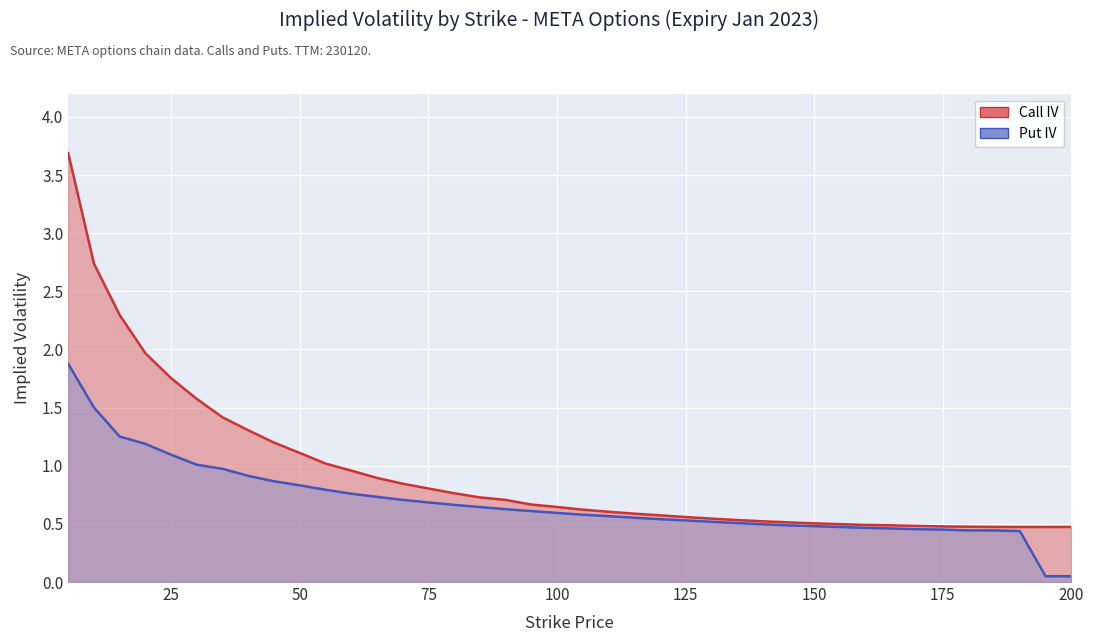

What is the value of the Put IV point at the 31st from the left?

0.5